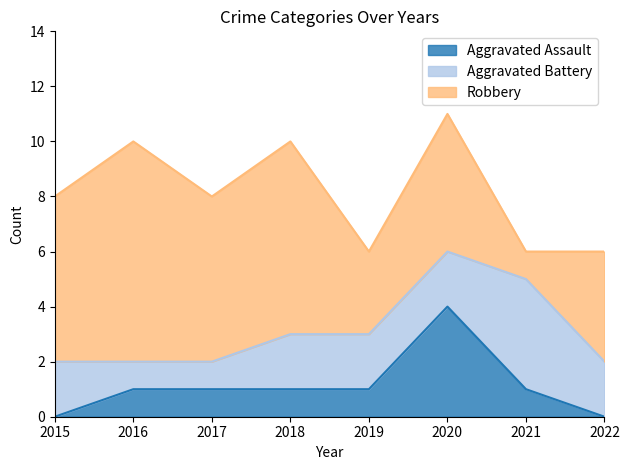

Reading right to left, list all the values displayed in this chart.

Aggravated Assault: 2022=0	2021=1	2020=4	2019=1	2018=1	2017=1	2016=1	2015=0
Aggravated Battery: 2022=2	2021=4	2020=2	2019=2	2018=2	2017=1	2016=1	2015=2
Robbery: 2022=4	2021=1	2020=5	2019=3	2018=7	2017=6	2016=8	2015=6